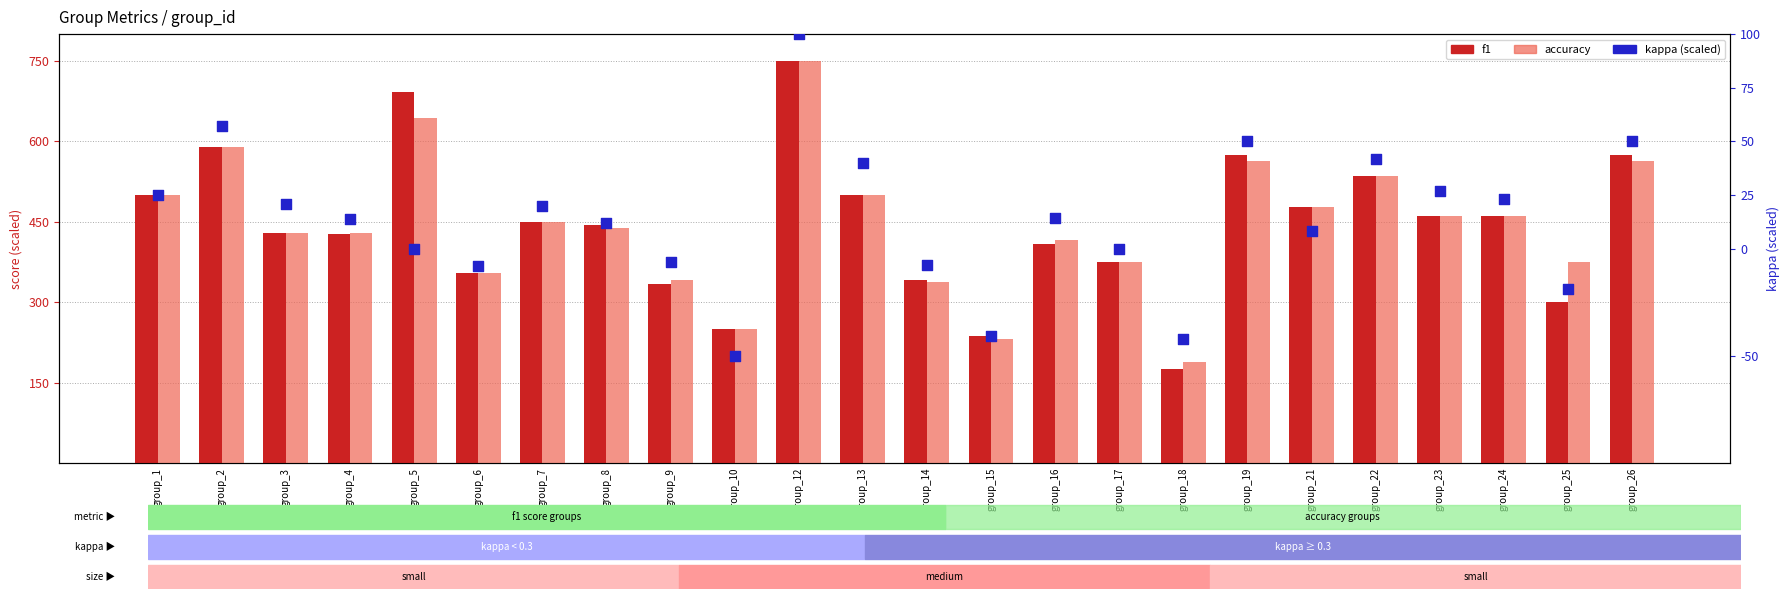

Which series contains the lowest Y value?

kappa (scaled to 100)